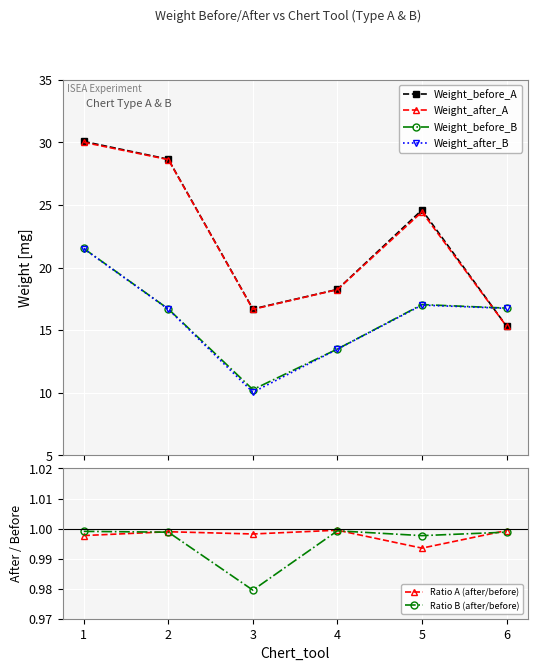

Is it true that Weight_before_A equals 25.4 at 6?

False